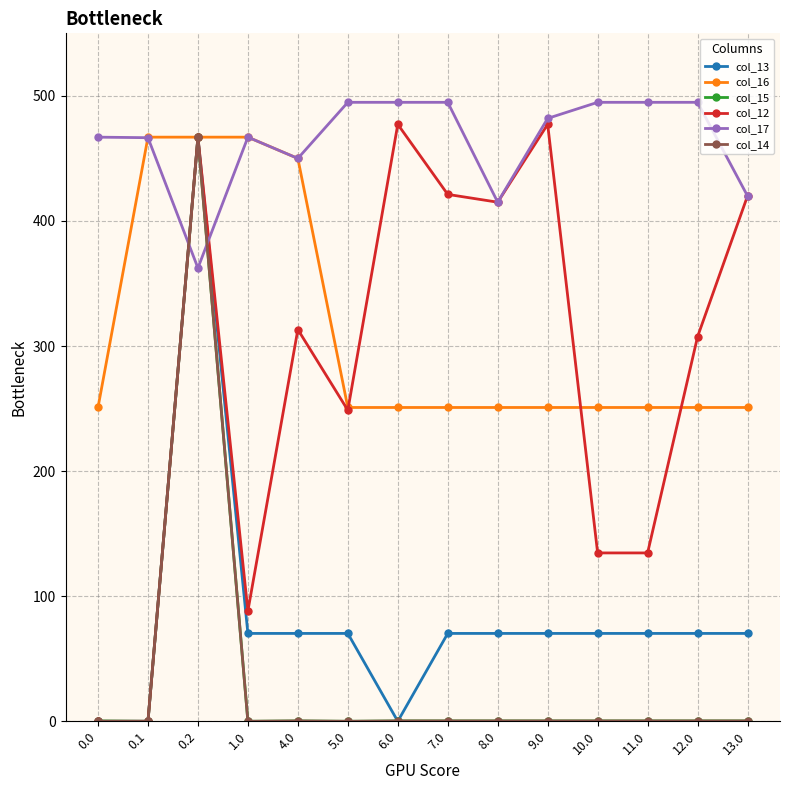

Read the col_17 value at 4.0.

450.0